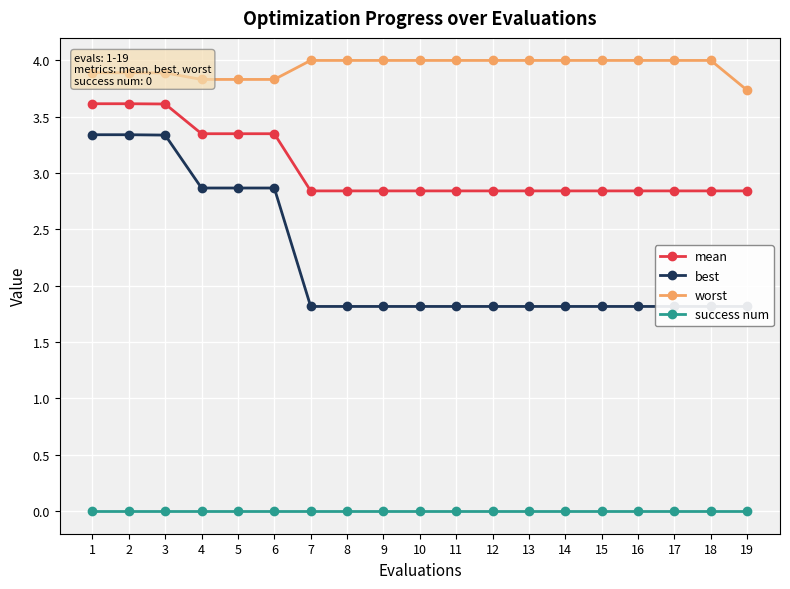

What is the average value of the best series?

2.2